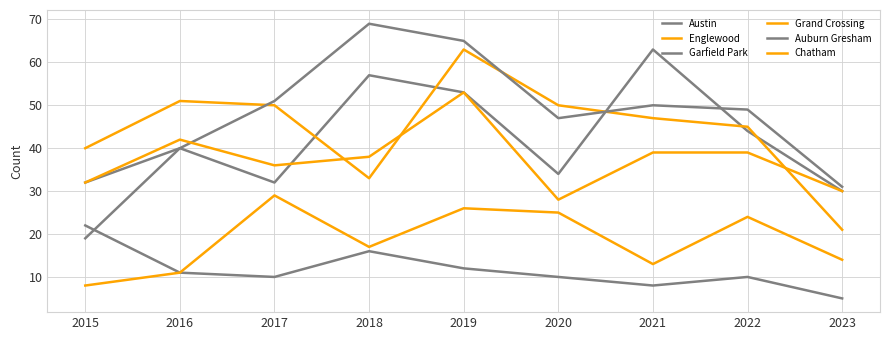

What is the value of the Austin point at the 4th from the left?

57